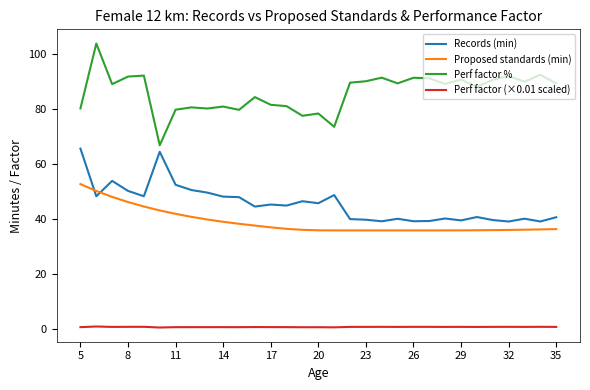

What is the difference between the maximum and minimum values in the Perf factor % series?

37.0